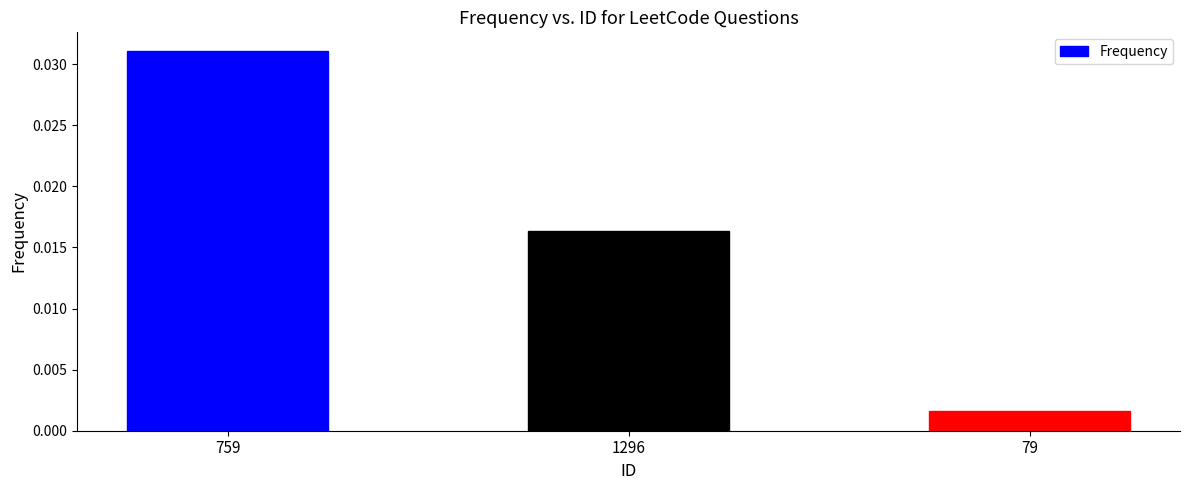

Rank the categories by value from highest to lowest.

759, 1296, 79